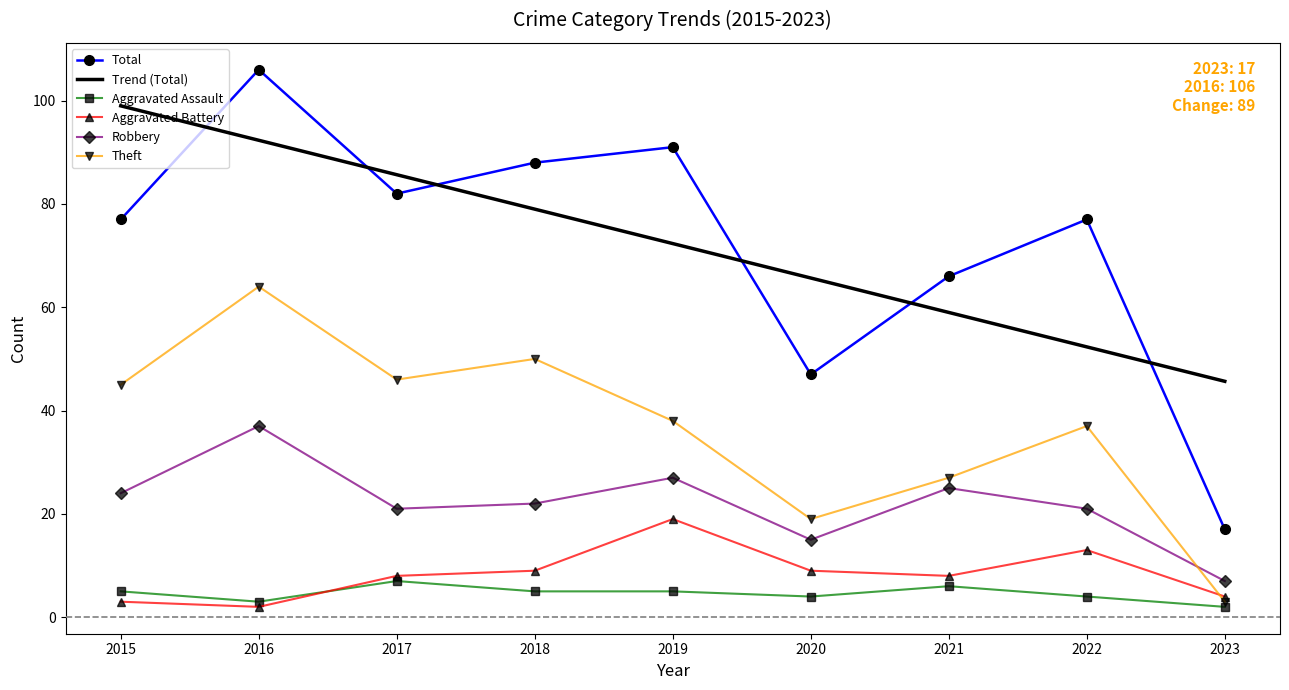

Reading left to right, extract all data points from this chart.

Total: 77.0	106.0	82.0	88.0	91.0	47.0	66.0	77.0	17.0
Trend (Total): 99.0	92.3	85.7	79.0	72.3	65.7	59.0	52.3	45.7
Aggravated Assault: 5.0	3.0	7.0	5.0	5.0	4.0	6.0	4.0	2.0
Aggravated Battery: 3.0	2.0	8.0	9.0	19.0	9.0	8.0	13.0	4.0
Robbery: 24.0	37.0	21.0	22.0	27.0	15.0	25.0	21.0	7.0
Theft: 45.0	64.0	46.0	50.0	38.0	19.0	27.0	37.0	3.0